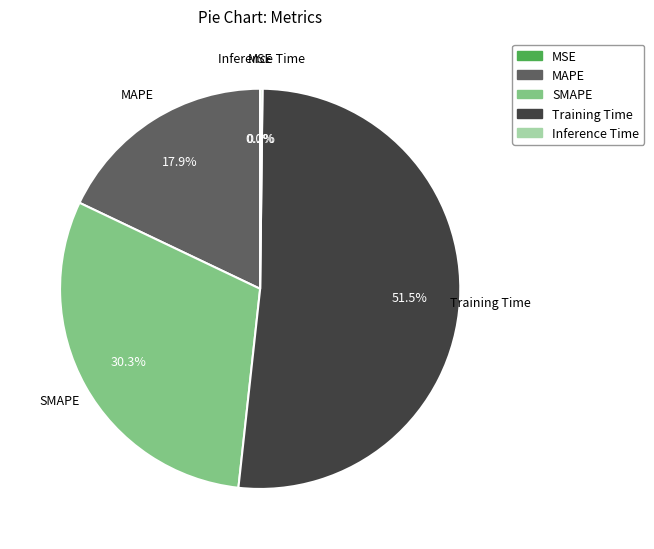

What is the largest slice in the pie chart?

Training Time